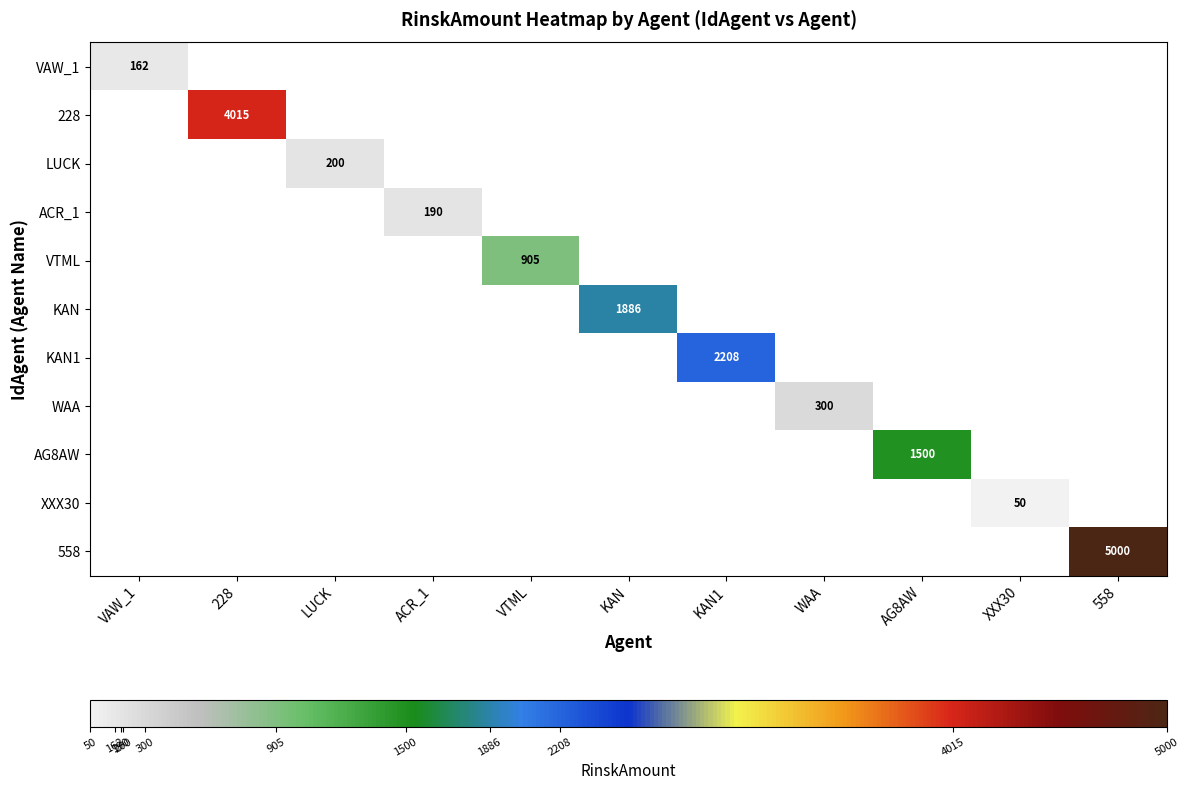

At how many categories does at least one series exceed 1291?

5